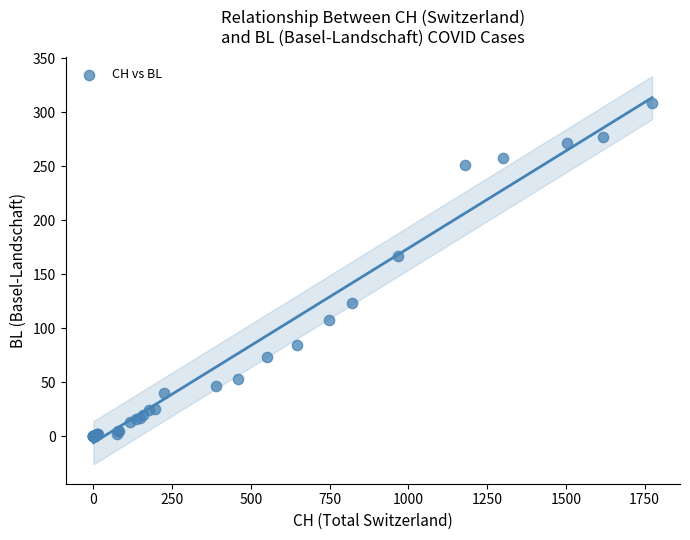

What Y value in the scatter plot is closest to 154?

167